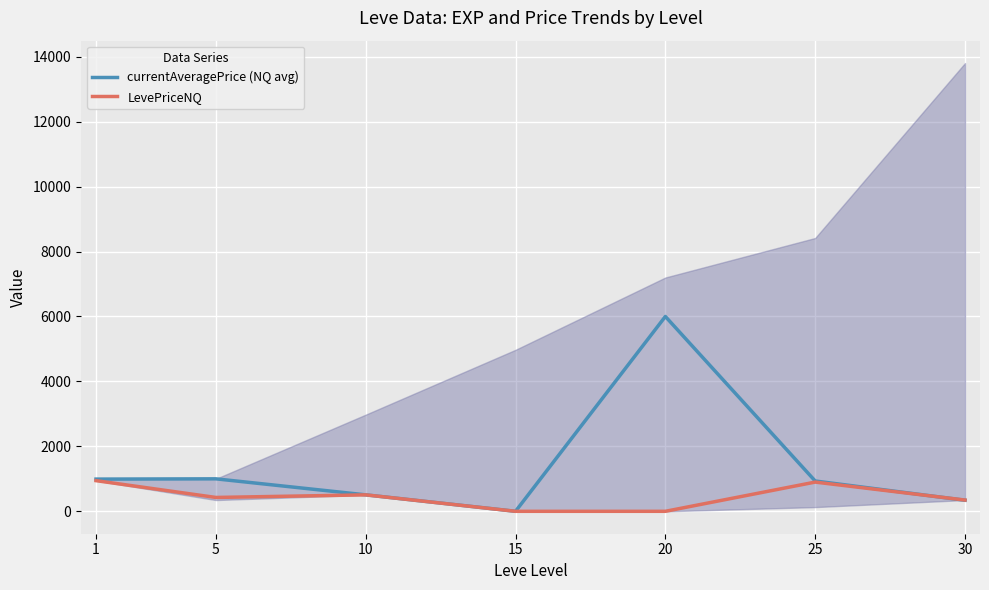

After their last crossing, which series has the higher values: LevePriceNQ or currentAveragePrice (NQ avg)?

LevePriceNQ